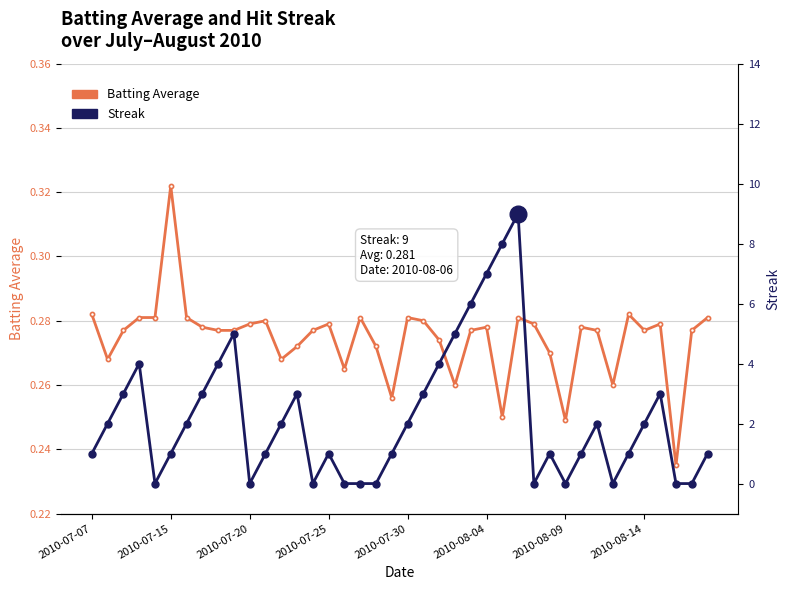

How many interior local peaks does the Batting Average series have?

10